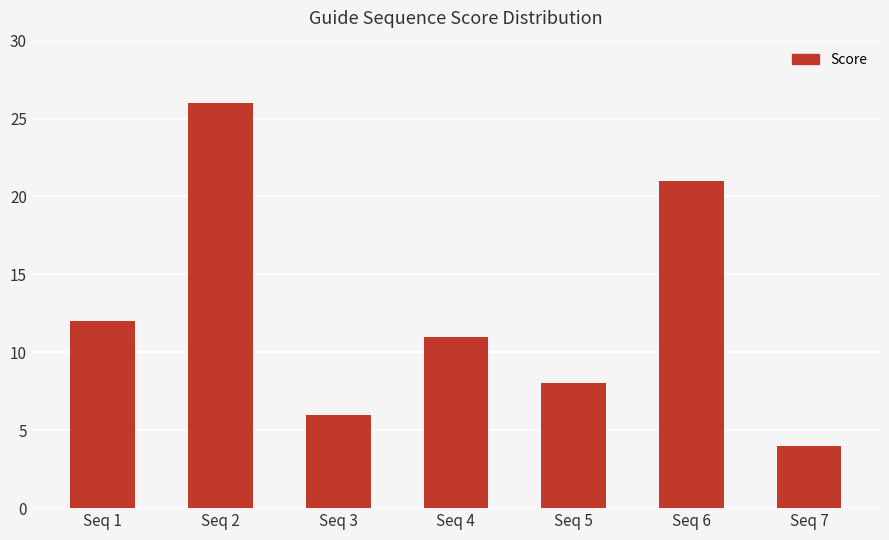

Is it true that the value at Seq 2 is 14?

False